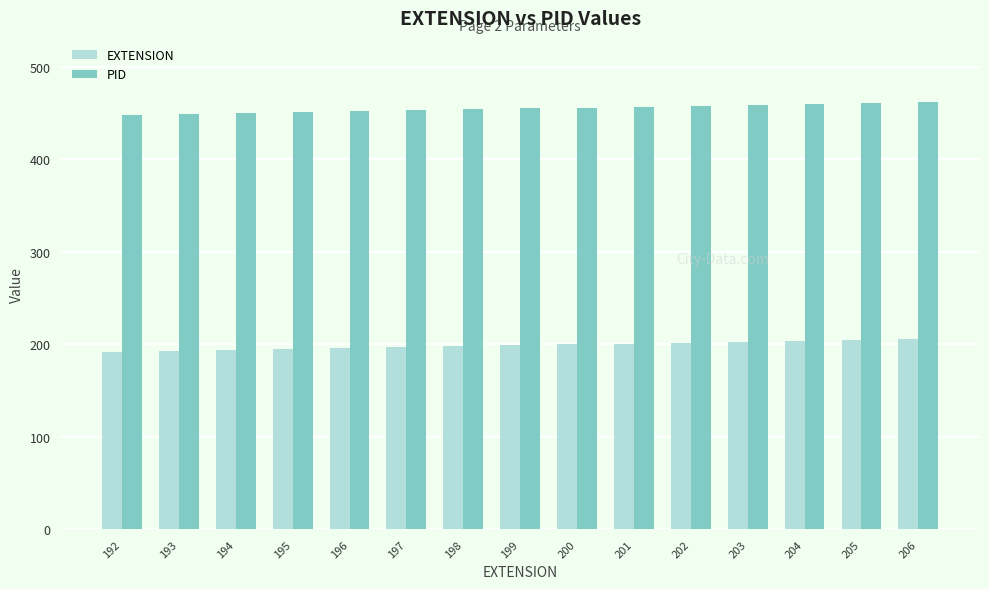

Rank the series by their average value, from highest to lowest.

PID, EXTENSION